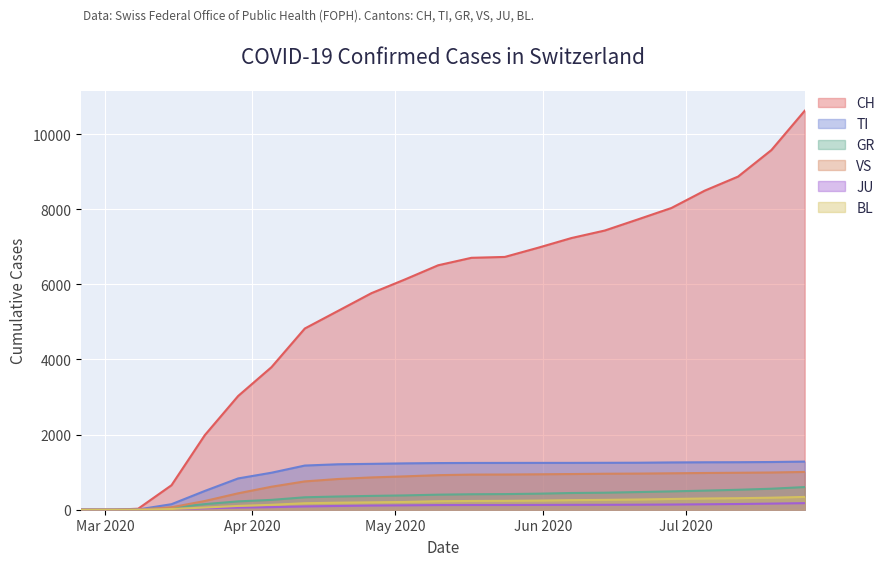

Where does the GR series first go above 352?

2020-04-26